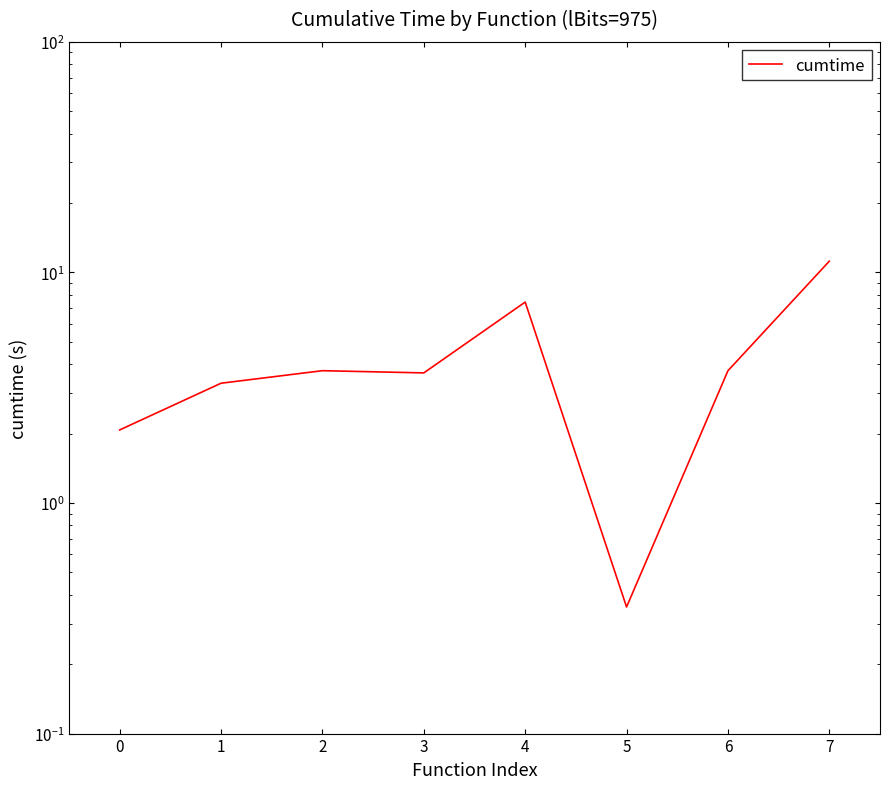

How many lines are shown in the chart?

1